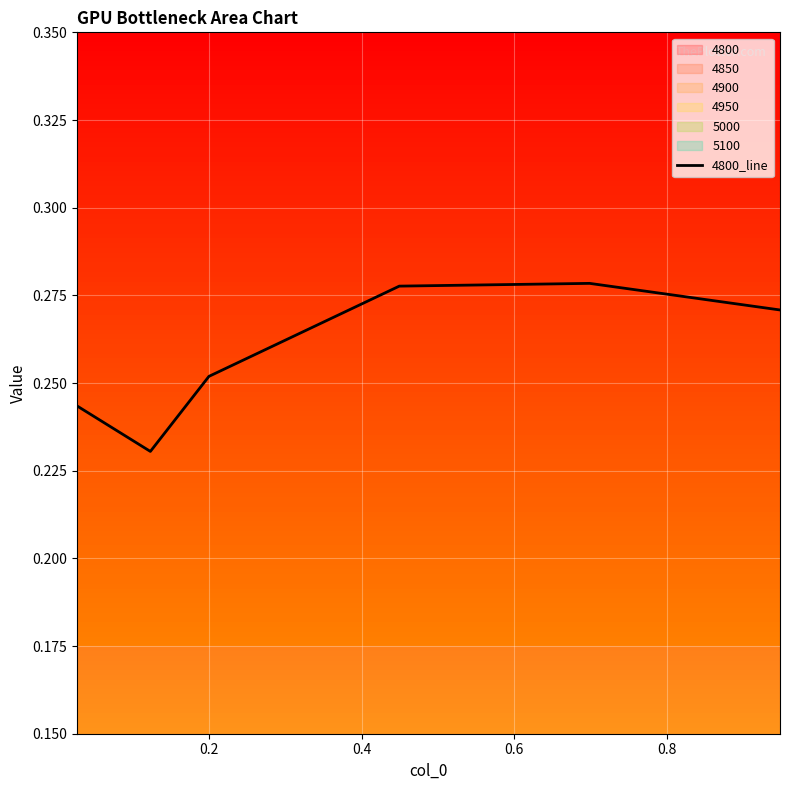

What is the minimum value shown in the chart?

0.2